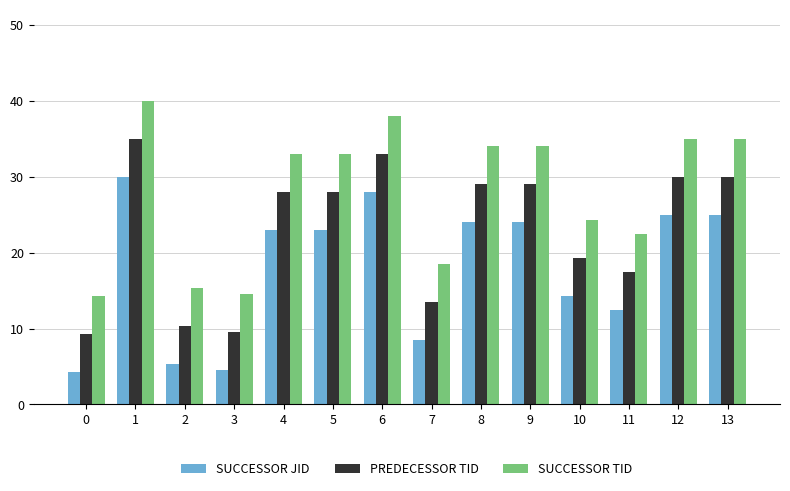

What is the spread (max minus min) of values at 4?

10.0